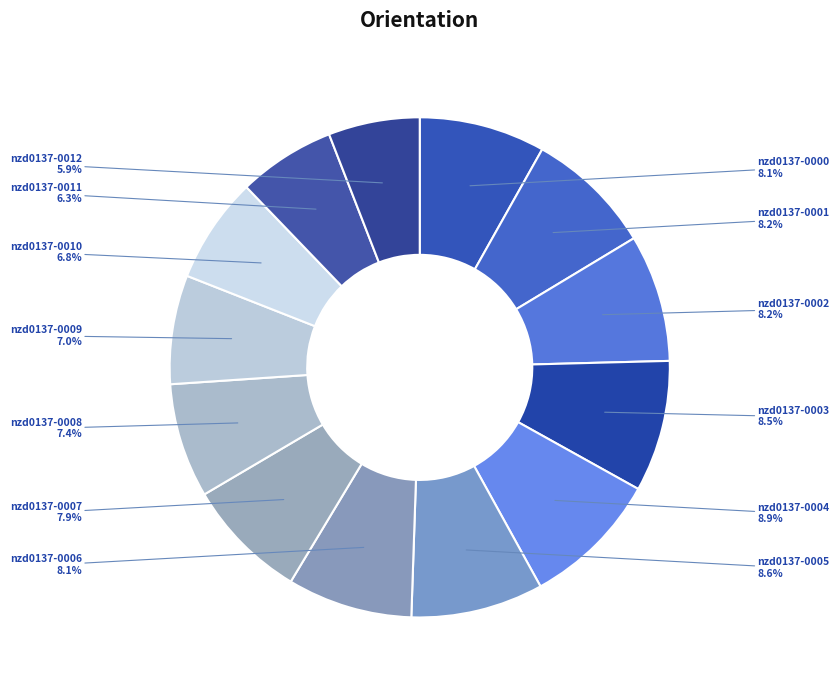

Is there a majority slice in this chart?

No